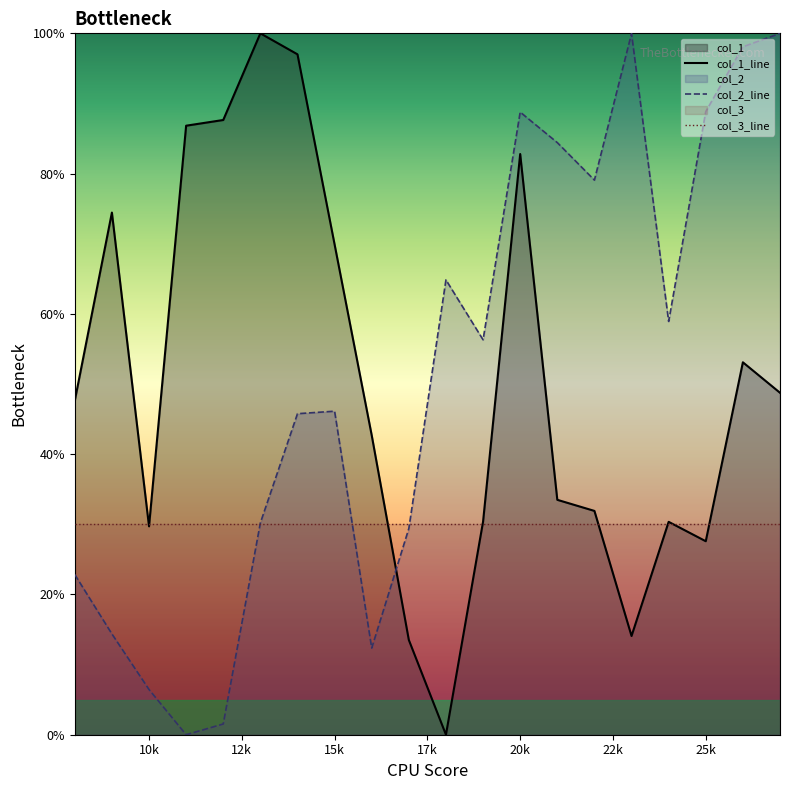

What is the sum of all col_1 values?

1001.8